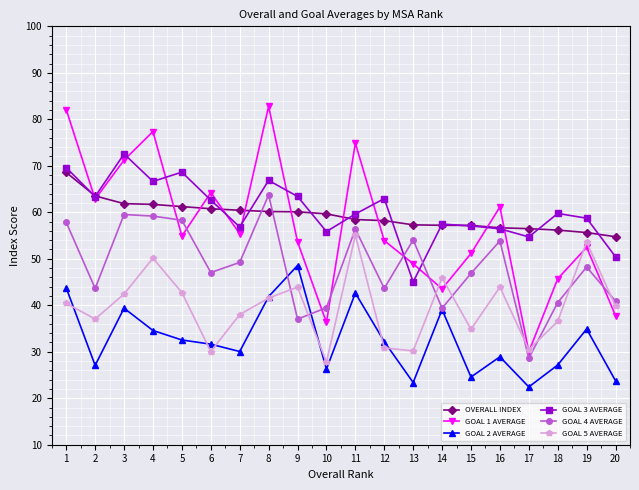

What is the difference between the GOAL 5 AVERAGE values at 9 and 20?

4.1